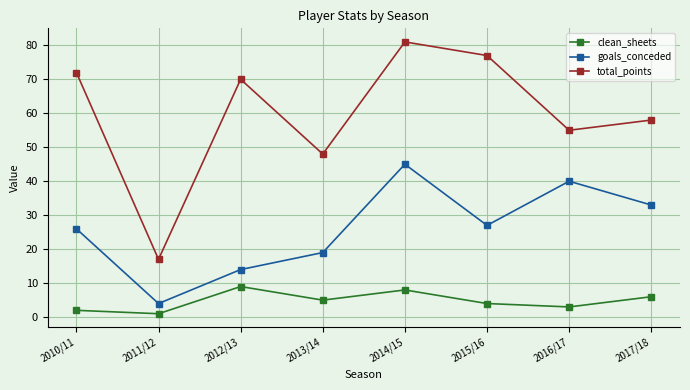

The total_points series shows 72 at 2010/11. True or false?

True